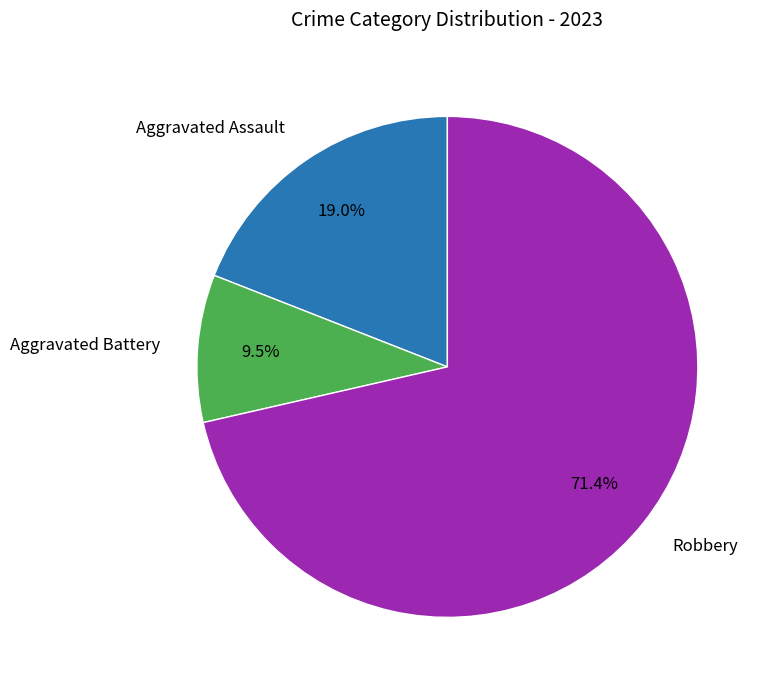

What is the ratio of the value at Aggravated Assault to the value at Aggravated Battery?

2.0